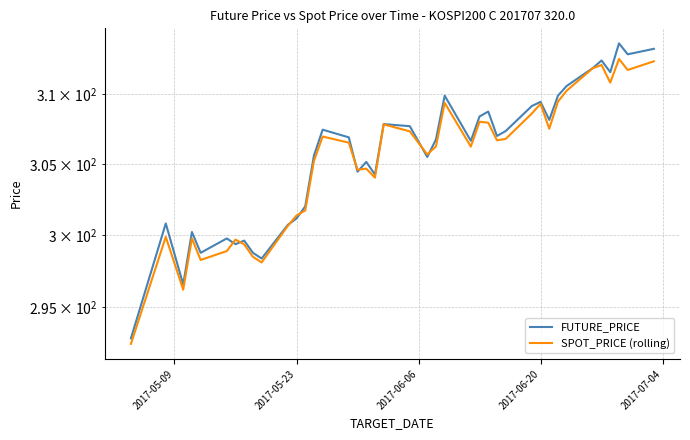

List the series in order of their overall mean, lowest first.

SPOT_PRICE (rolling), FUTURE_PRICE